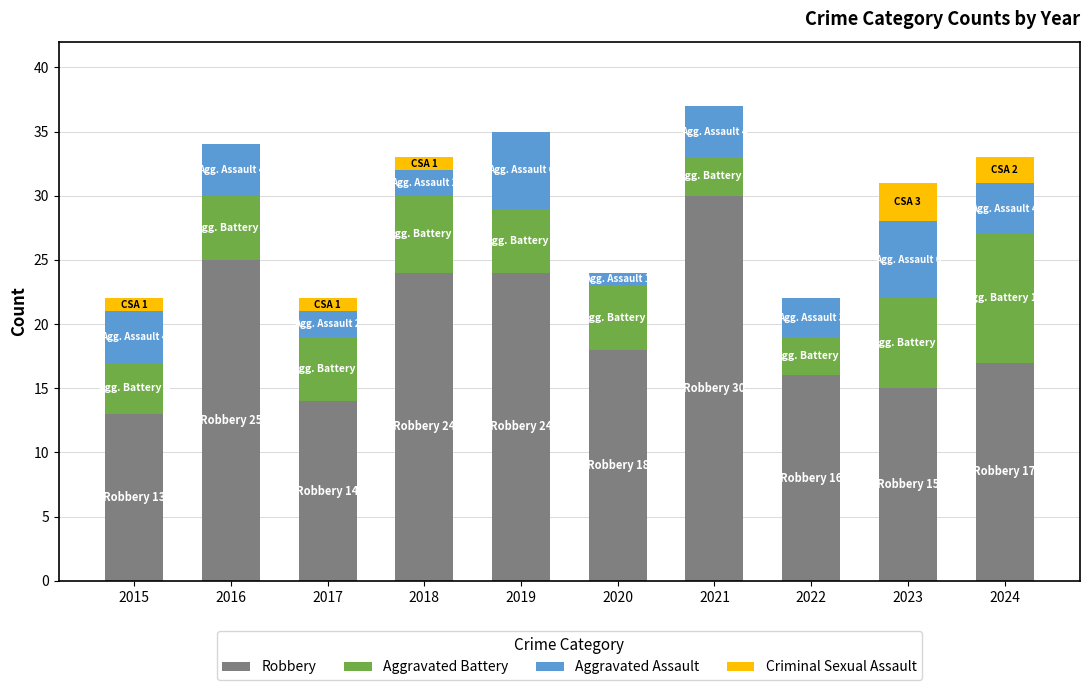

What is the total value across all series at 2022?

22